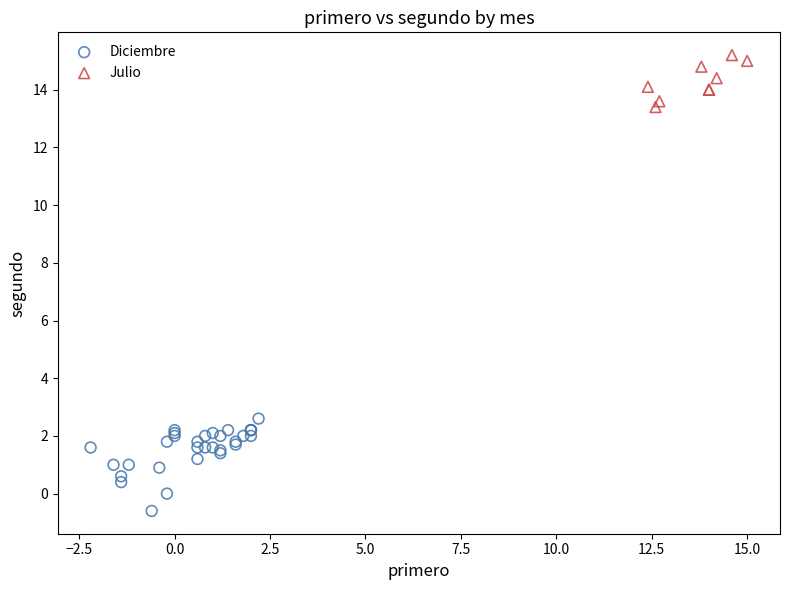

Which series reaches the maximum Y coordinate?

Julio